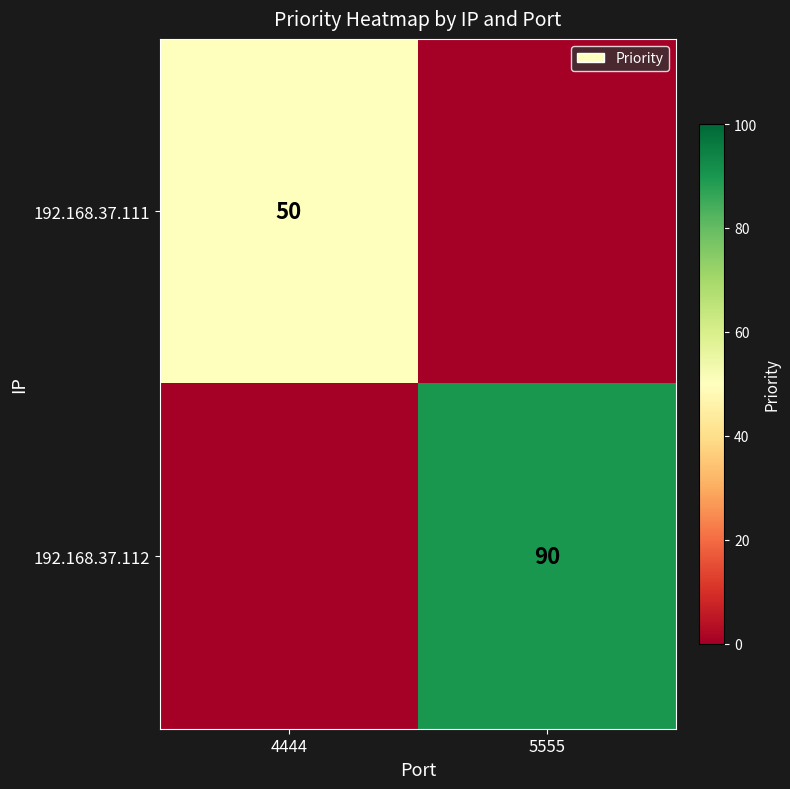

The 192.168.37.112 series shows 90 at 5555. True or false?

True